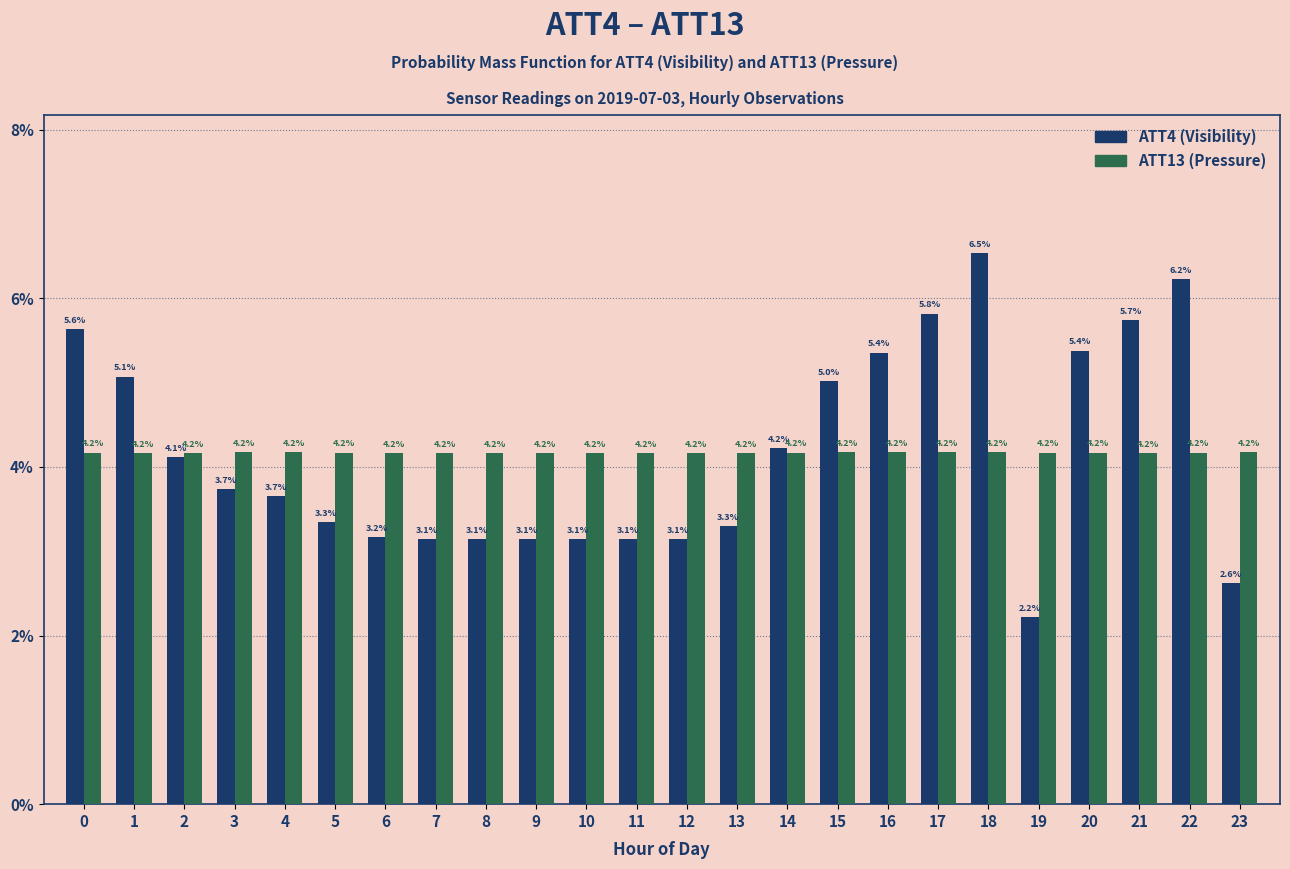

Reading right to left, list all the values displayed in this chart.

ATT4 (Visibility): 2.6	6.2	5.7	5.4	2.2	6.5	5.8	5.4	5.0	4.2	3.3	3.1	3.1	3.1	3.1	3.1	3.1	3.2	3.3	3.7	3.7	4.1	5.1	5.6
ATT13 (Pressure): 4.2	4.2	4.2	4.2	4.2	4.2	4.2	4.2	4.2	4.2	4.2	4.2	4.2	4.2	4.2	4.2	4.2	4.2	4.2	4.2	4.2	4.2	4.2	4.2